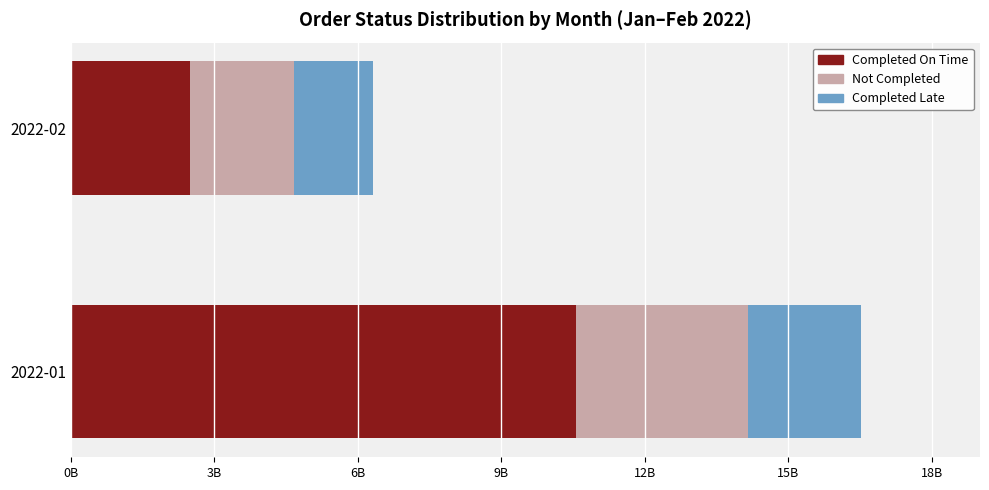

What is the difference between the maximum and minimum values in the Not Completed series?

1404510200